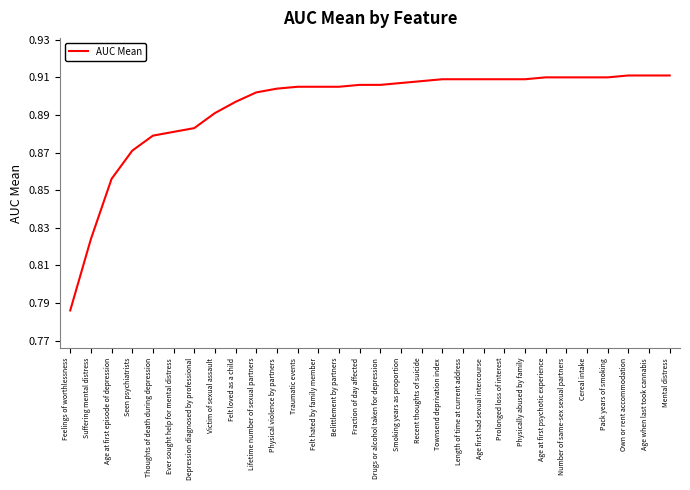

How many values are between 0 and 1?

30